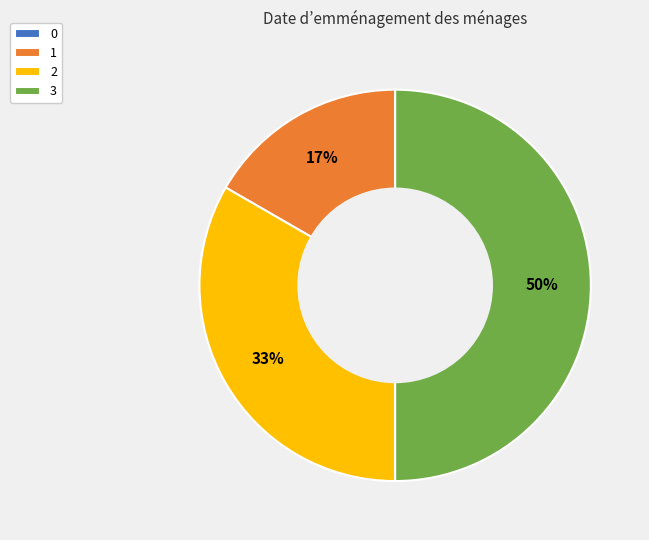

What percentage is the 1 slice, to the nearest percent?

17%